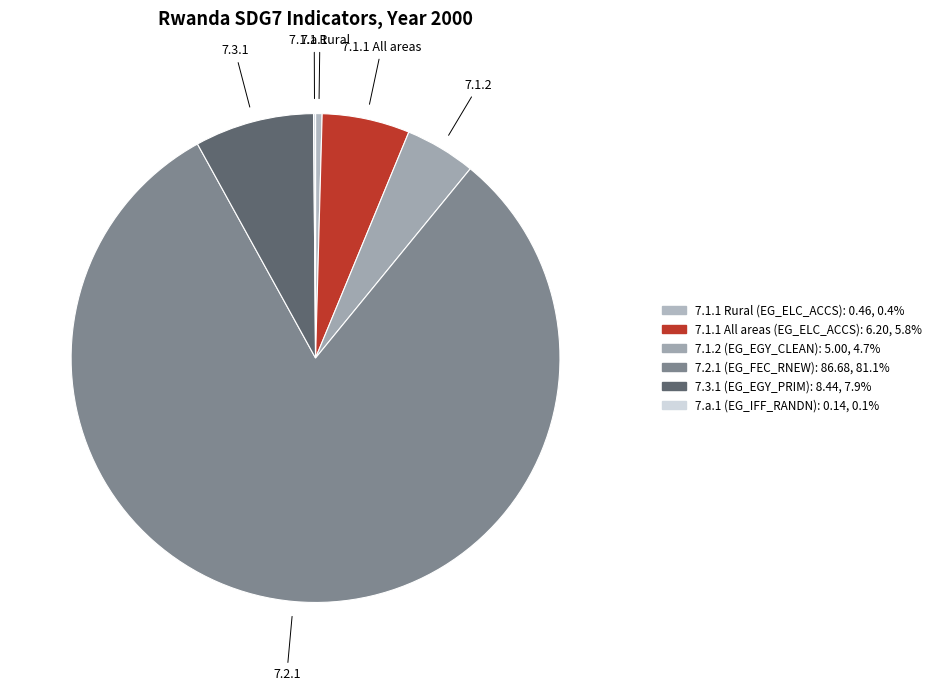

To the nearest percent, what percentage of the pie is 7.1.2 (EG_EGY_CLEAN)?

5%